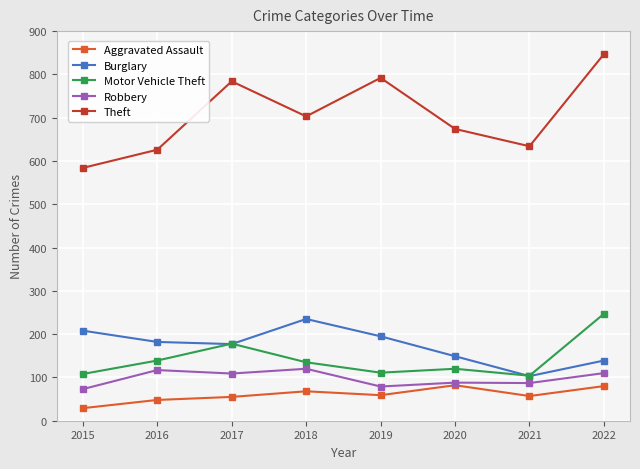

What is the maximum value shown in the chart?

847